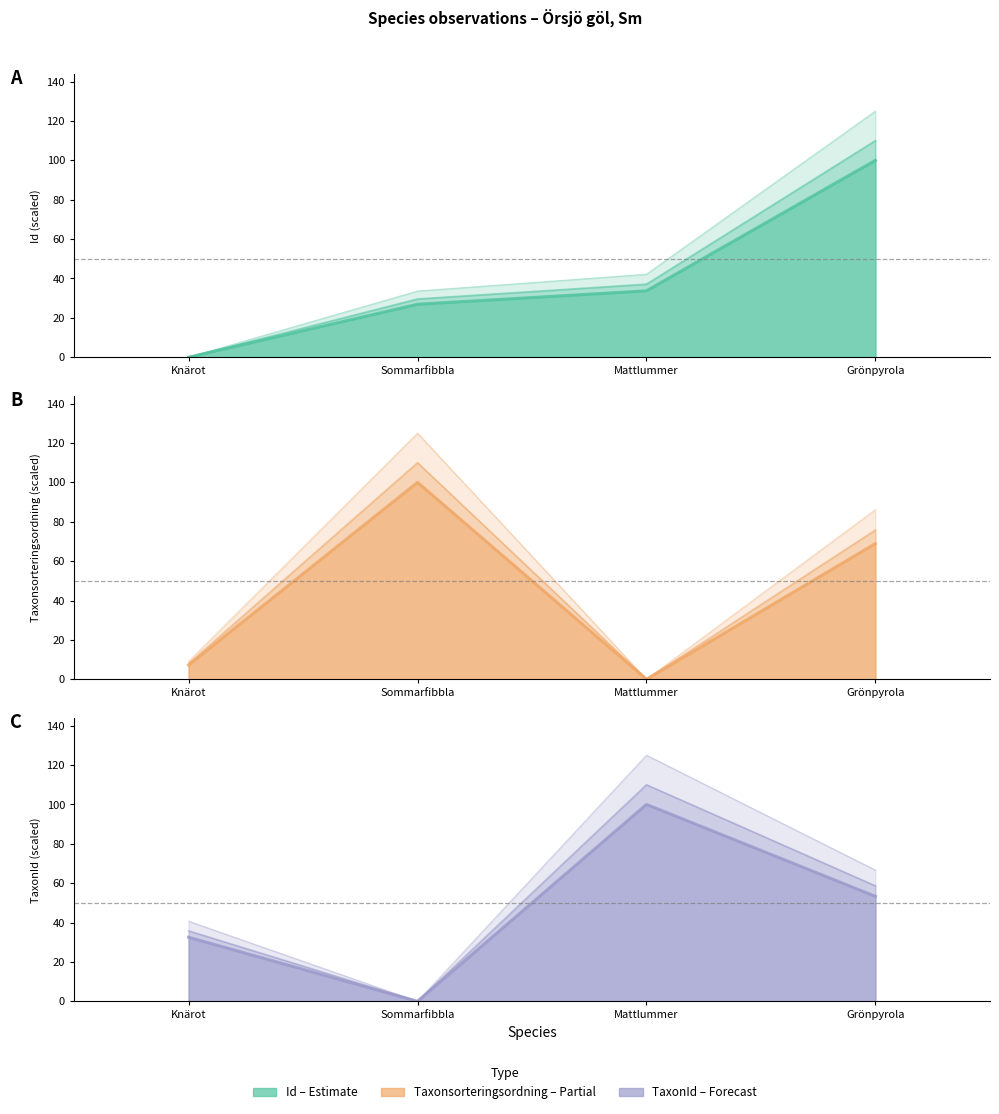

What is the label of the 4th point from the right?

Knärot